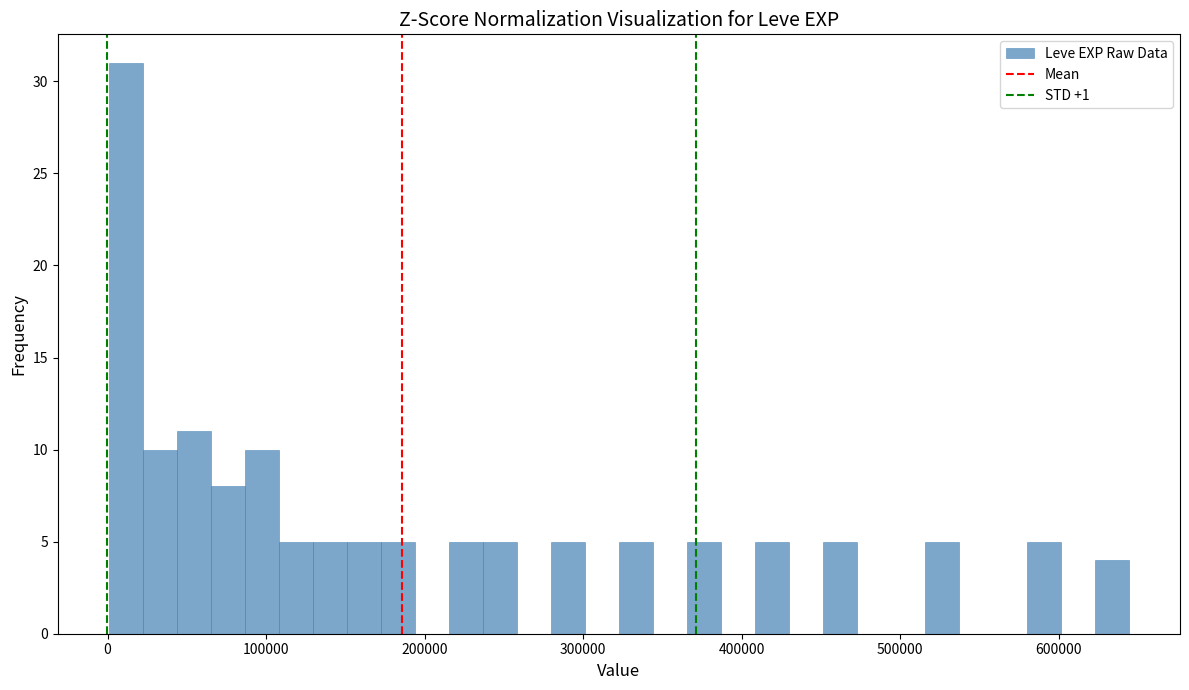

Around what value on the x-axis is the tallest bar? Give the approximate position of its centre, as read against the axis.

10000